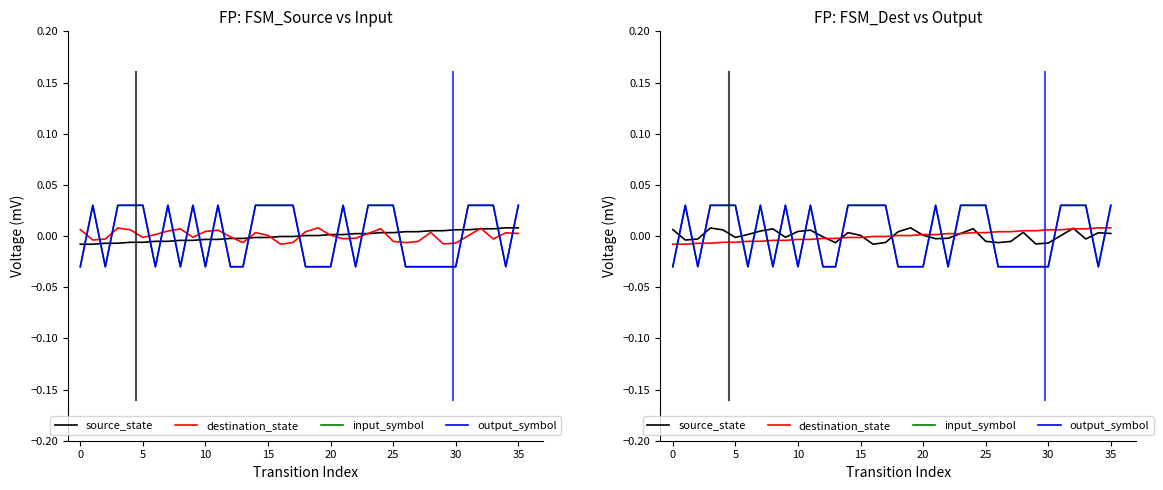

True or false: input_symbol and source_state intersect in this chart.

True